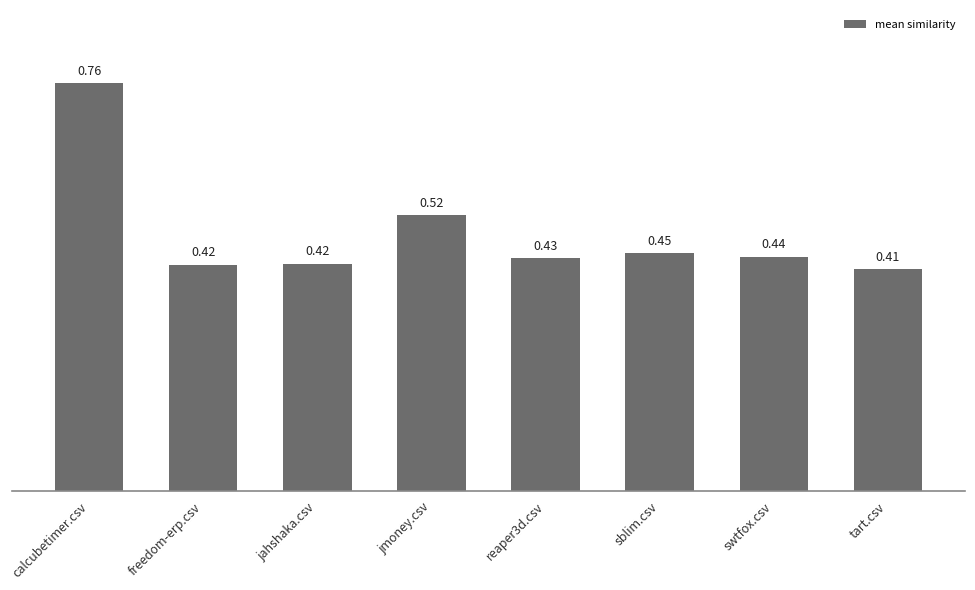

What is the label of the 7th bar from the left?

swtfox.csv